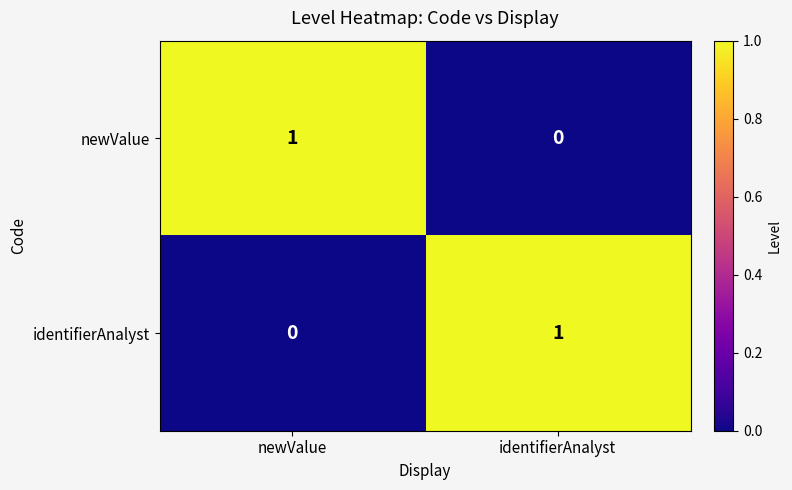

What is the total value across all series at identifierAnalyst?

1